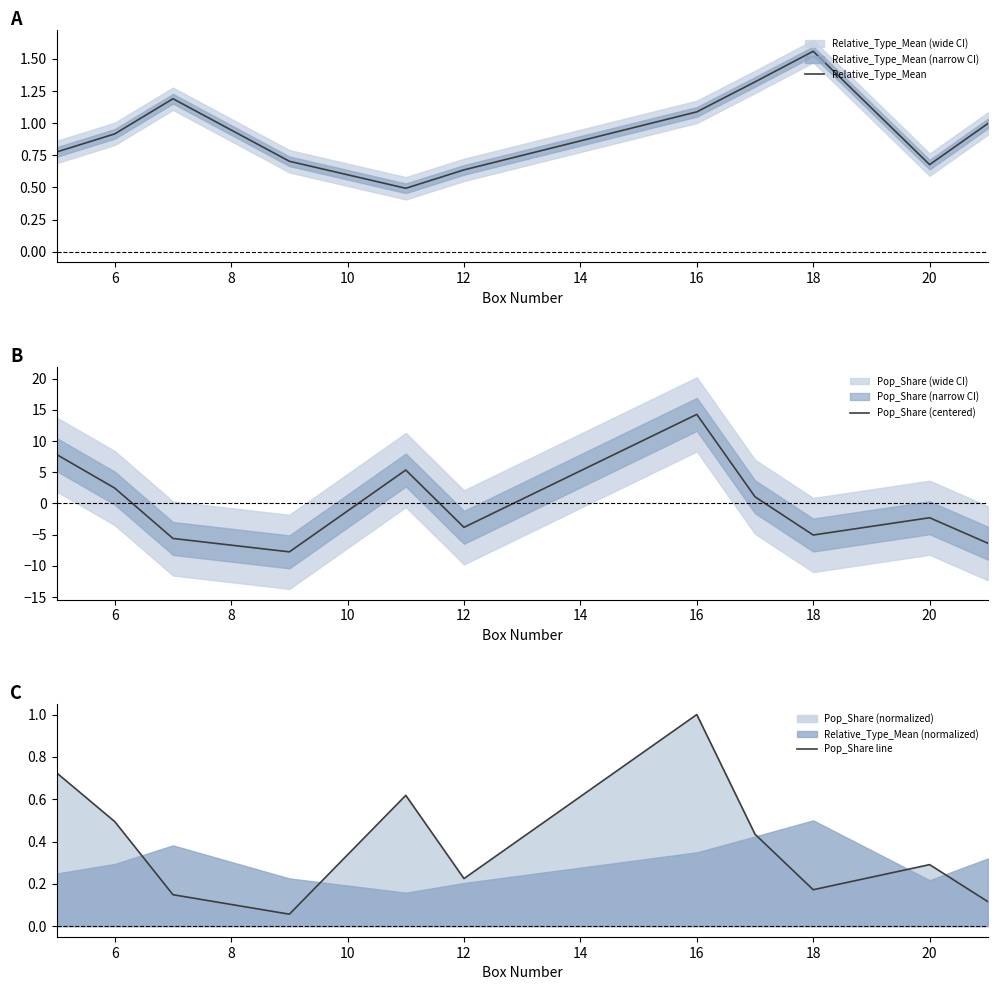

Is it true that Relative_Type_Mean equals 0.6 at 18?

False